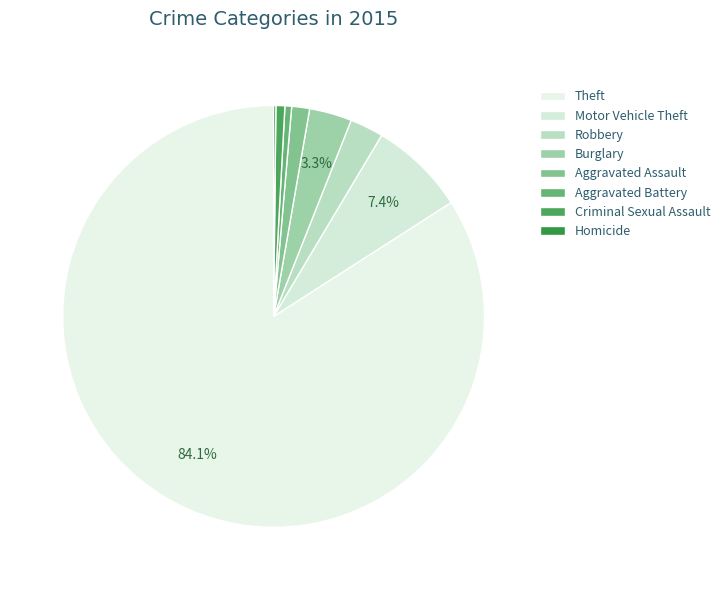

How much of the chart is everything except Aggravated Assault?

98.6%